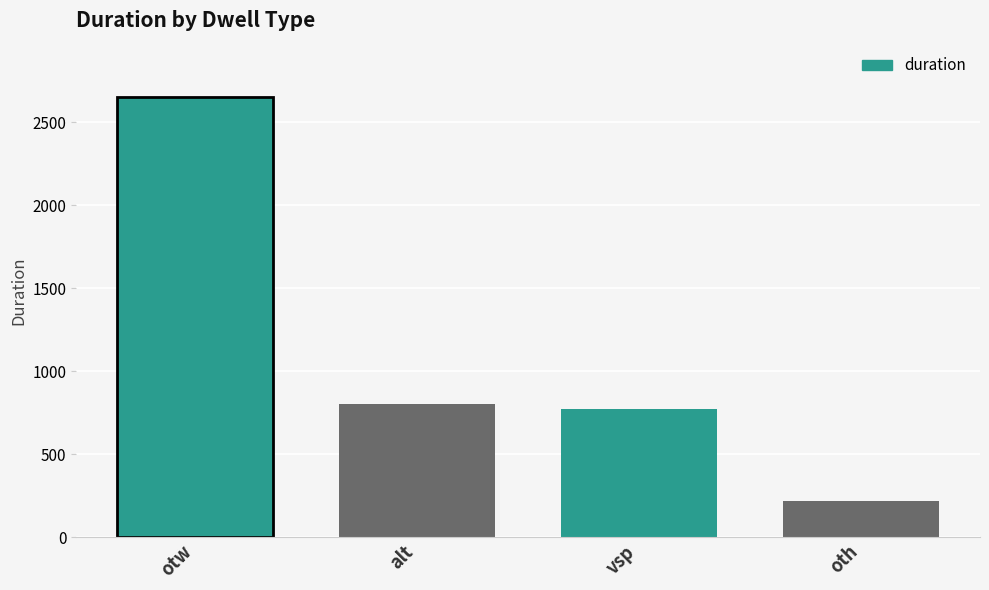

Reading left to right, extract all data points from this chart.

otw=2655	alt=801	vsp=772	oth=220